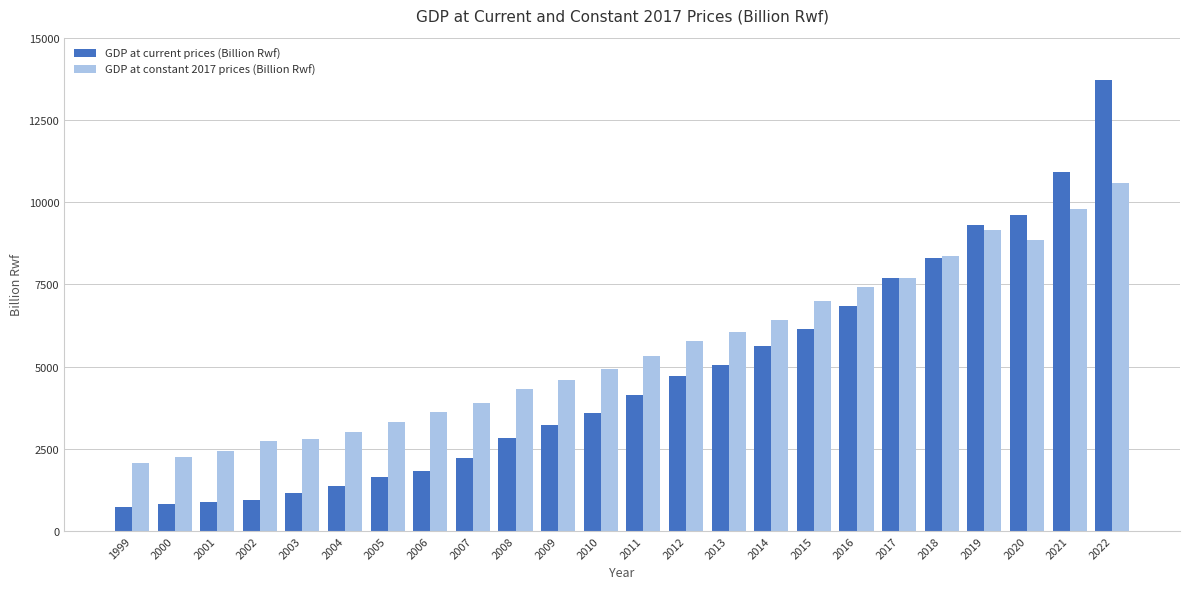

How many categories are shown in the chart?

24